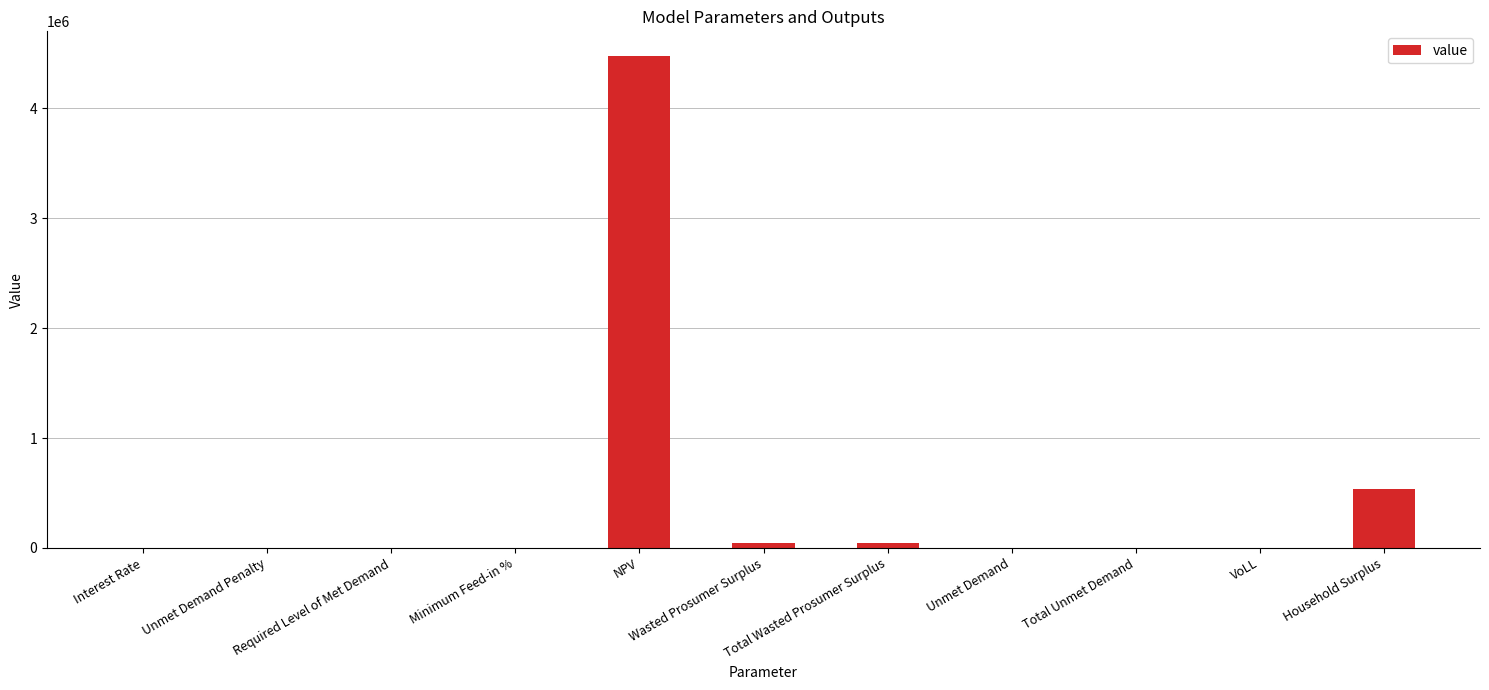

Which label corresponds to the largest value in the chart?

NPV